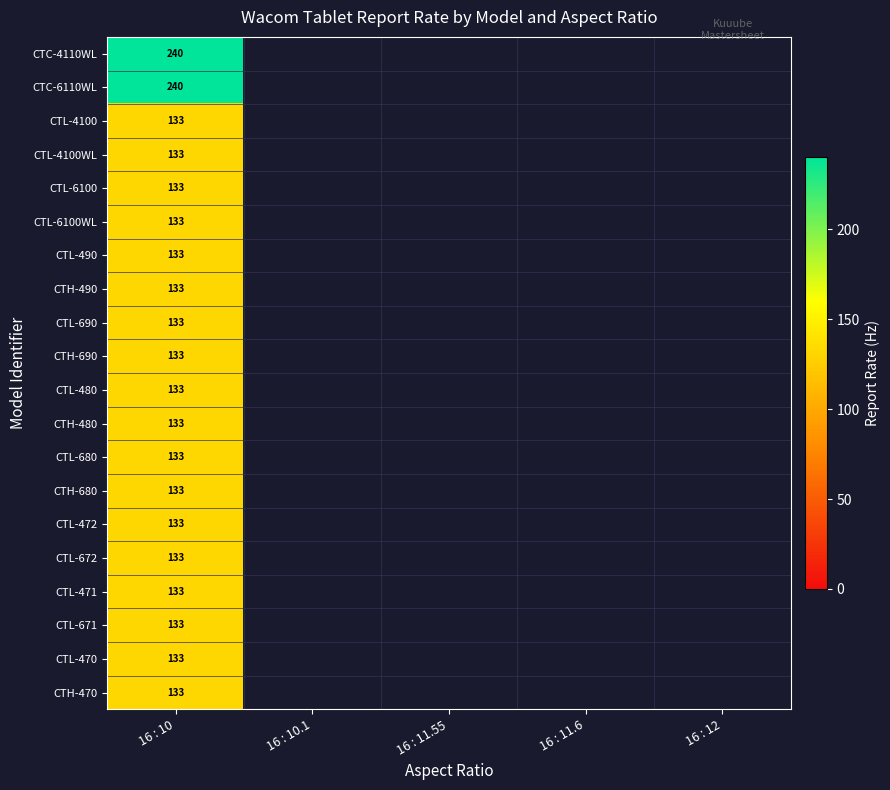

The value of CTL-6100WL at 16 : 10 is 133. True or false?

True